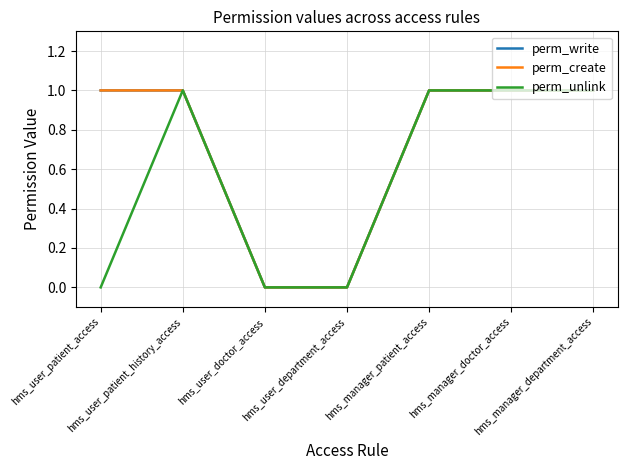

Does the chart have visible grid lines?

Yes